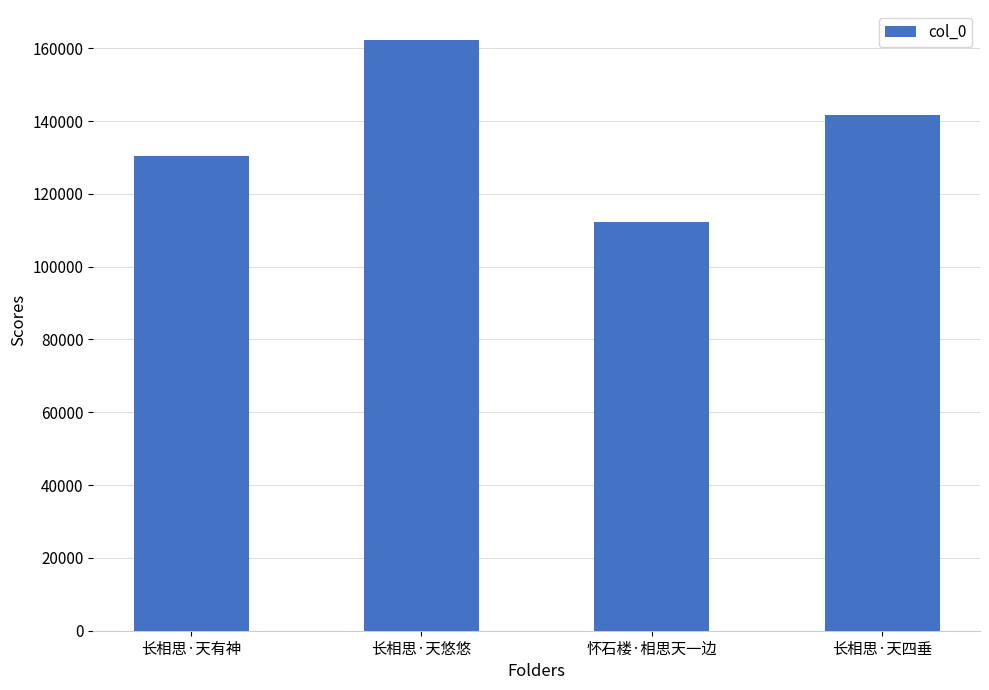

Reading left to right, transcribe all the data shown in this chart.

长相思·天有神=130503	长相思·天悠悠=162380	怀石楼·相思天一边=112350	长相思·天四垂=141795